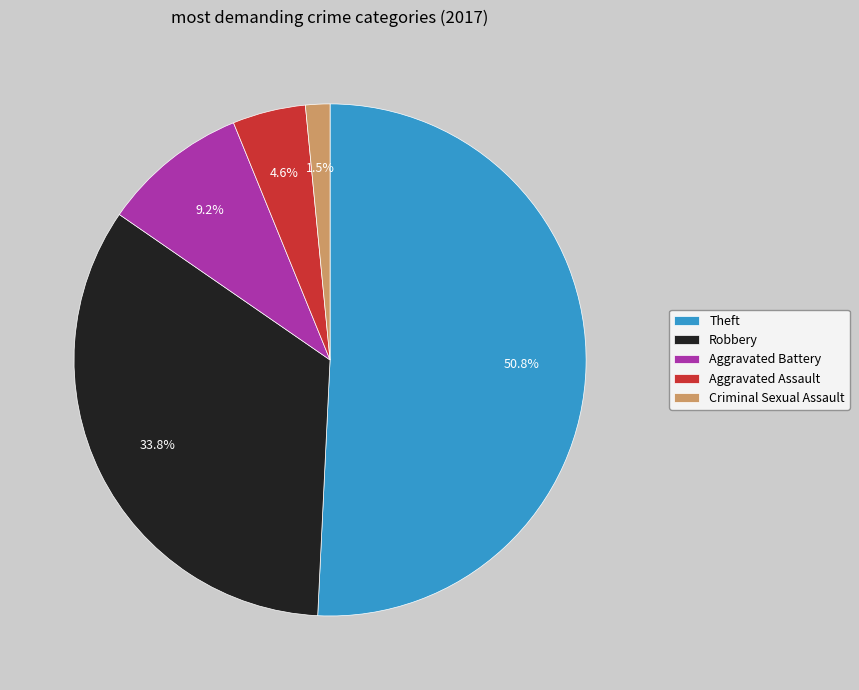

How many segments does this pie chart have?

5